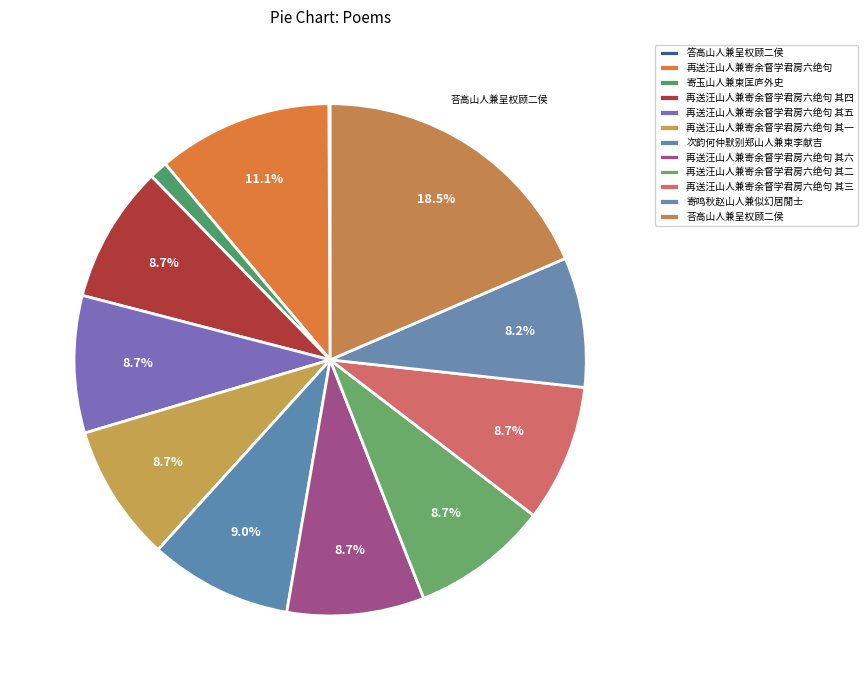

Count the number of slices in the pie.

12